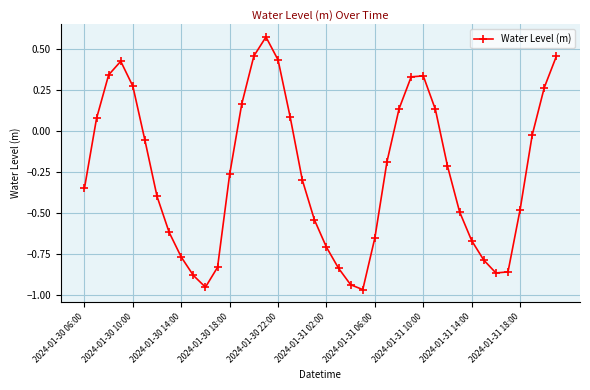

How many points are higher than both their immediate neighbors (excluding endpoints)?

3